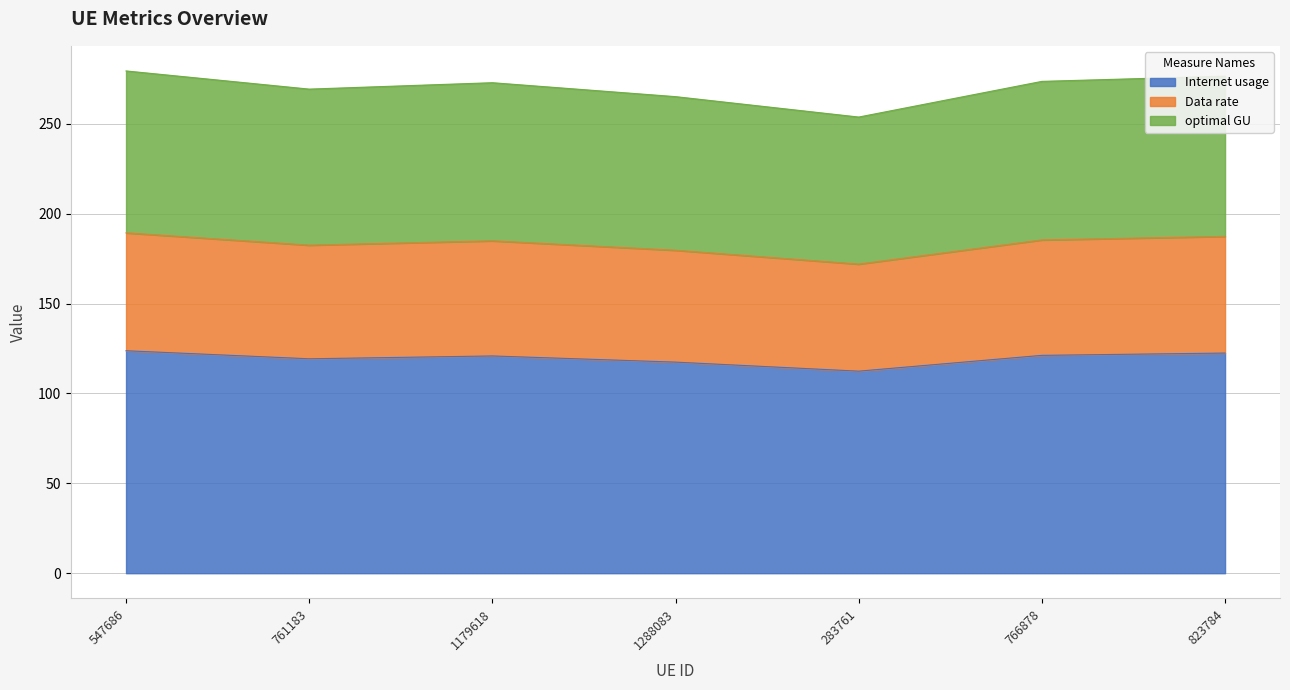

Count the number of data series in this chart.

3